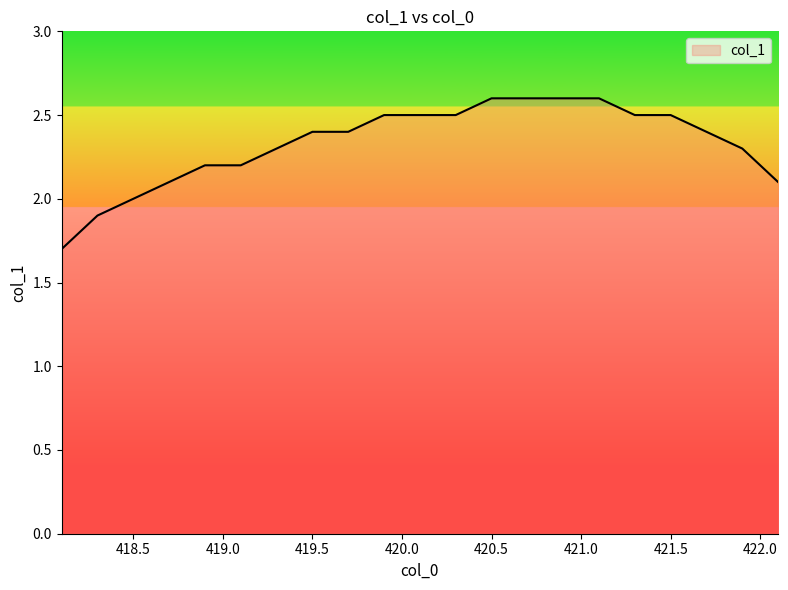

What is the minimum value shown in the chart?

1.7